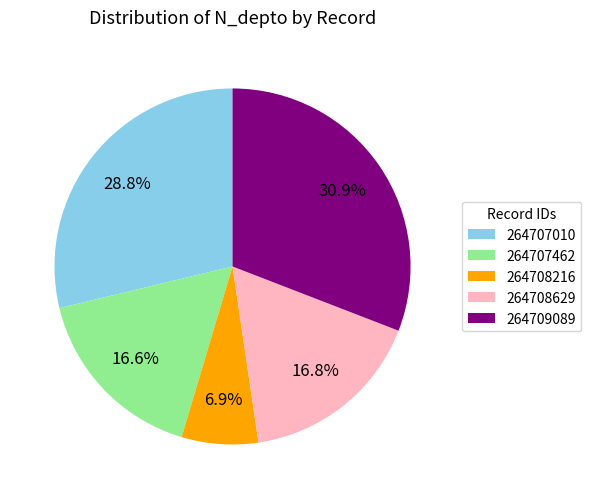

Which has a higher value, 264709089 or 264707010?

264709089